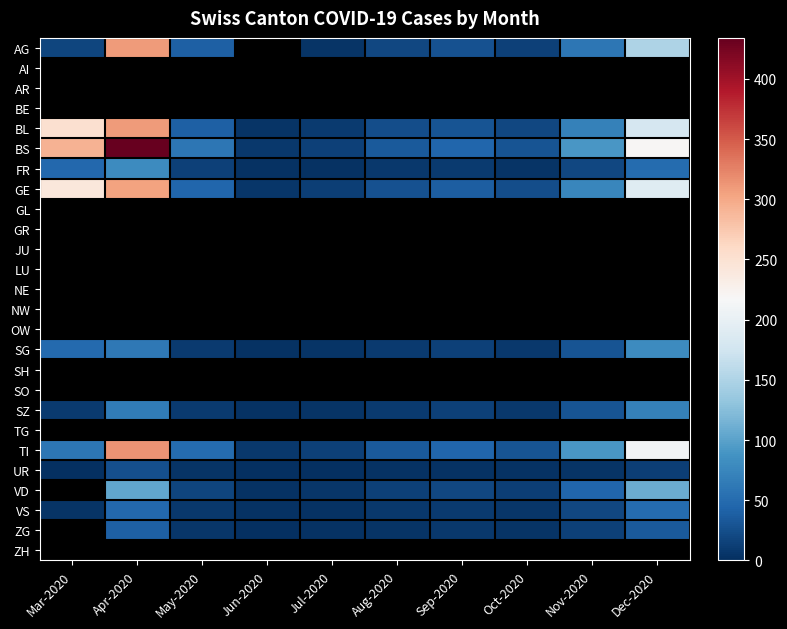

Which has a higher value, Jul-2020 or Sep-2020?

Sep-2020